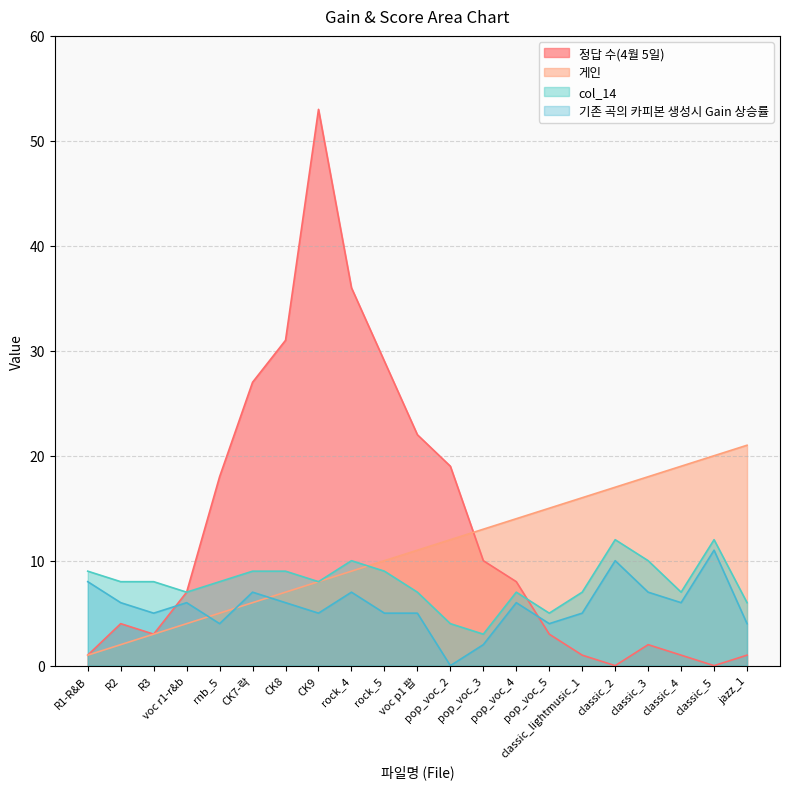

True or false: 정답 수(4월 5일) and 게인 cross at least once.

True